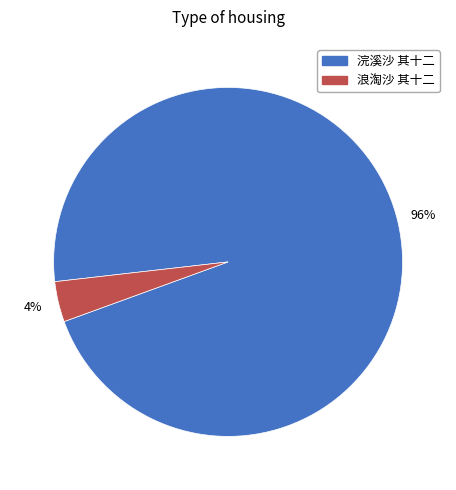

To the nearest percent, what is the average slice percentage?

50%